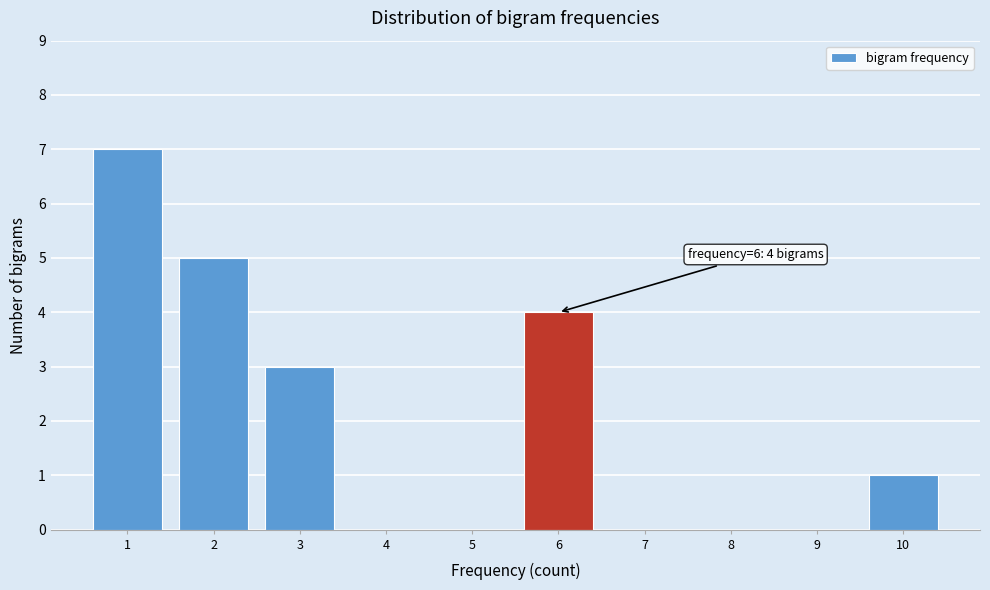

Which range on the x-axis has the tallest bar?

0.5 to 1.5